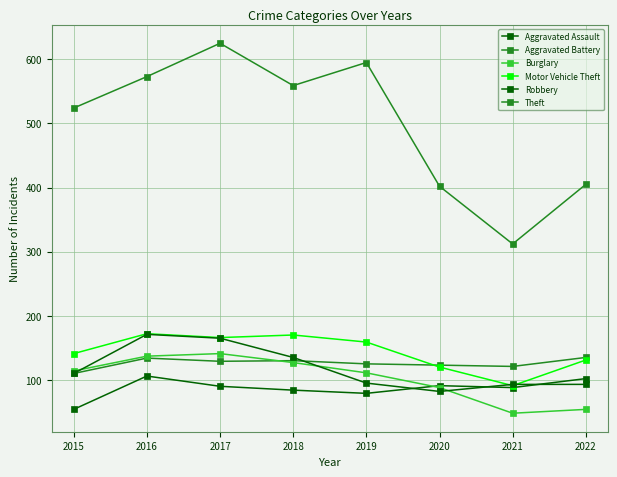

What is the difference between the second highest and minimum values in the Robbery series?

83